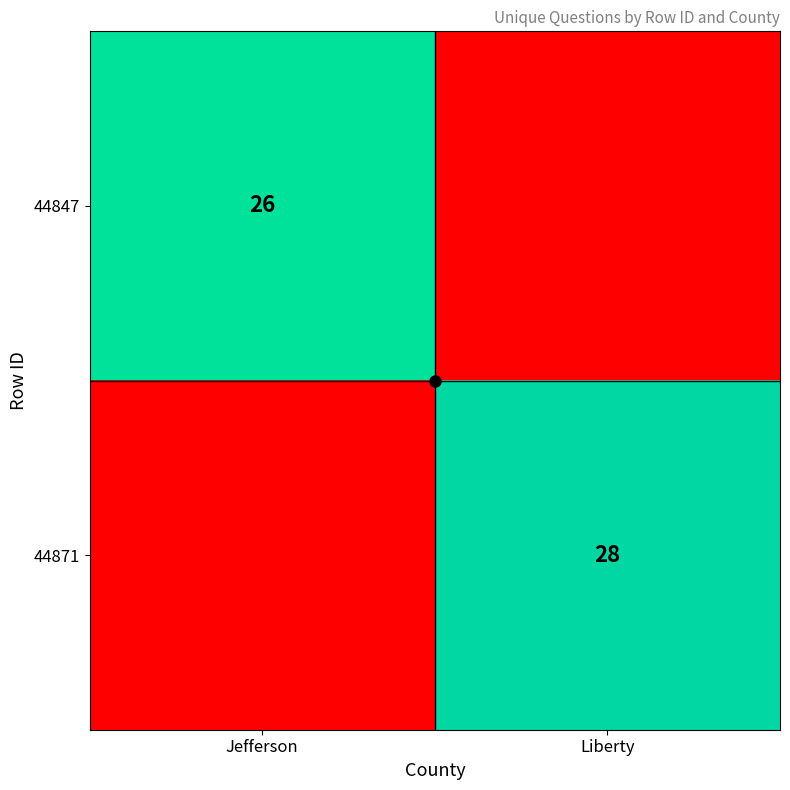

True or false: 44847 has a value of -8 at Liberty.

False